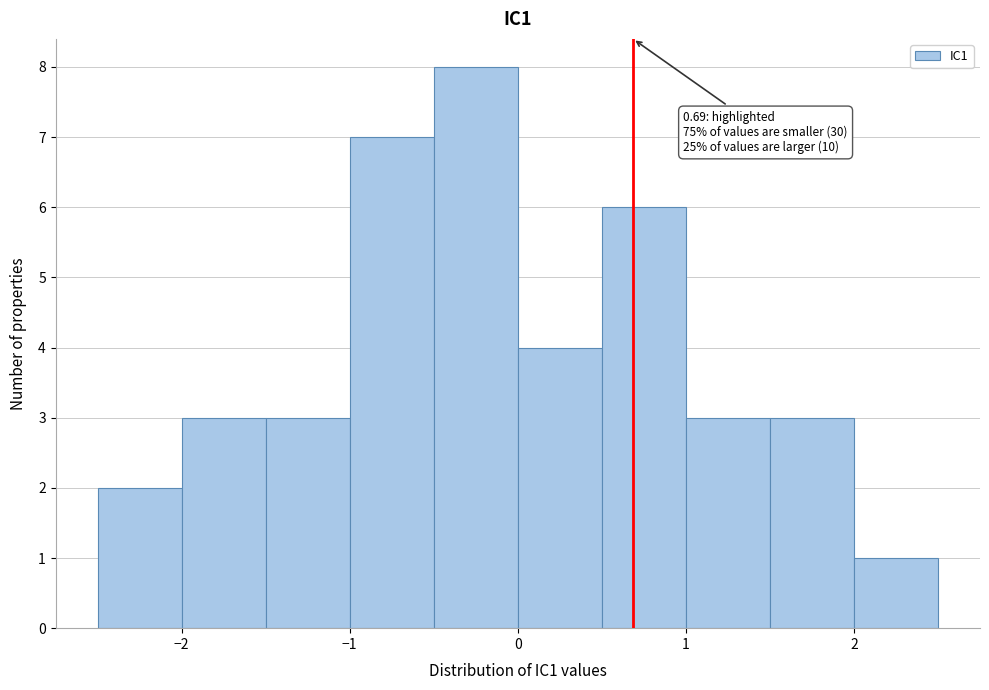

Which range on the x-axis has the tallest bar?

-0.5 to 0.0